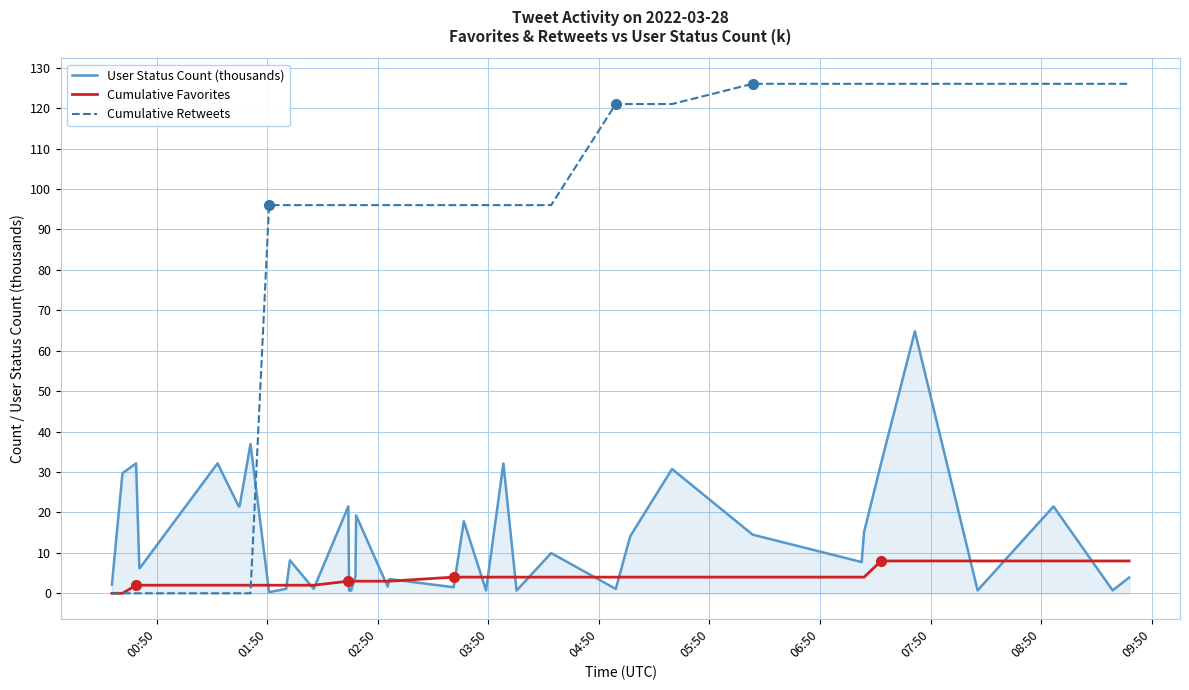

What is the difference between the maximum and minimum values in the Cumulative Retweets series?

126.0